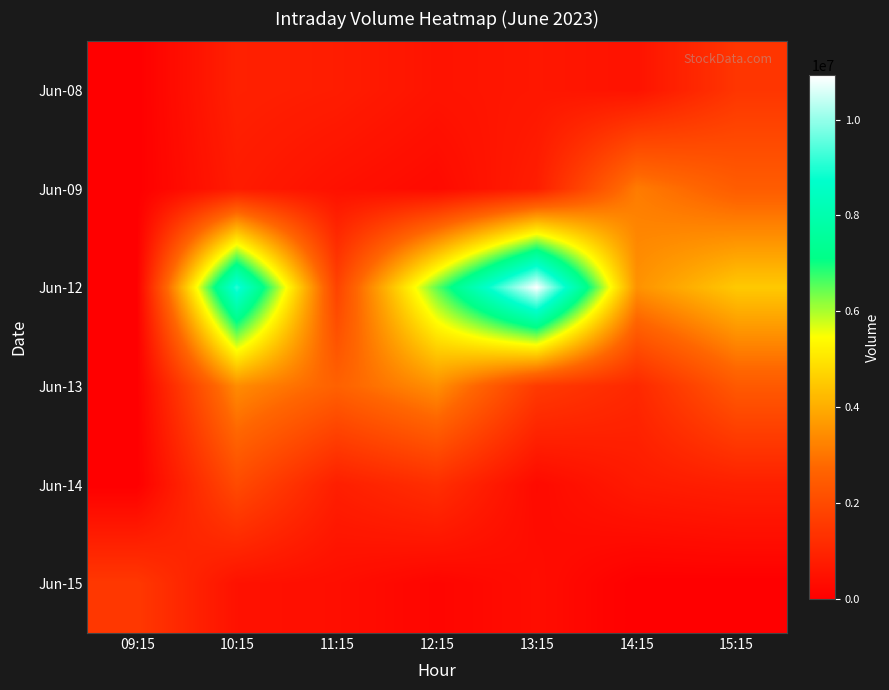

Which series has the largest range (max minus min)?

Jun-12